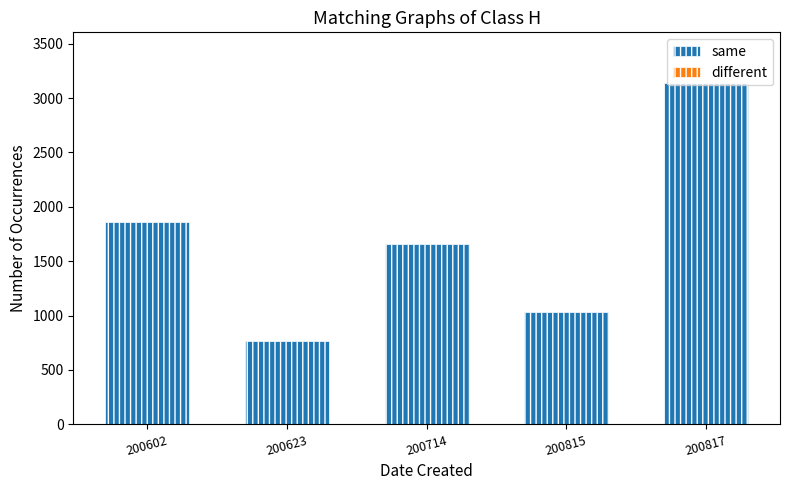

Between 200602 and 200714, which series saw the biggest shift?

same